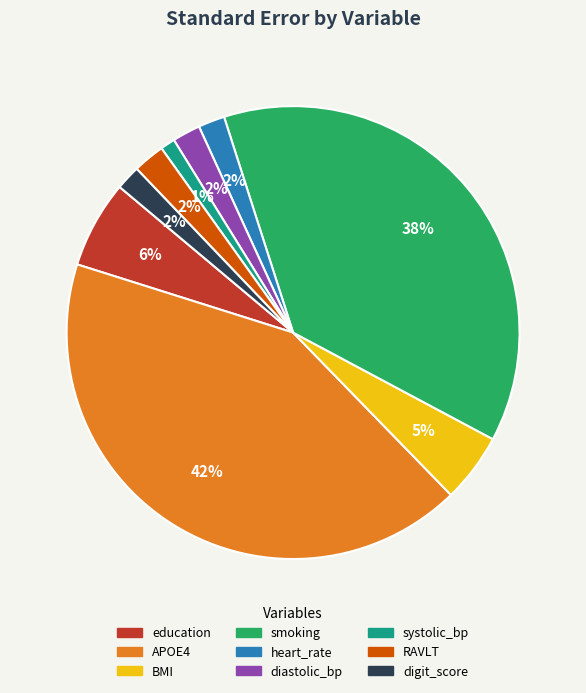

Which category has the biggest portion of the pie?

APOE4